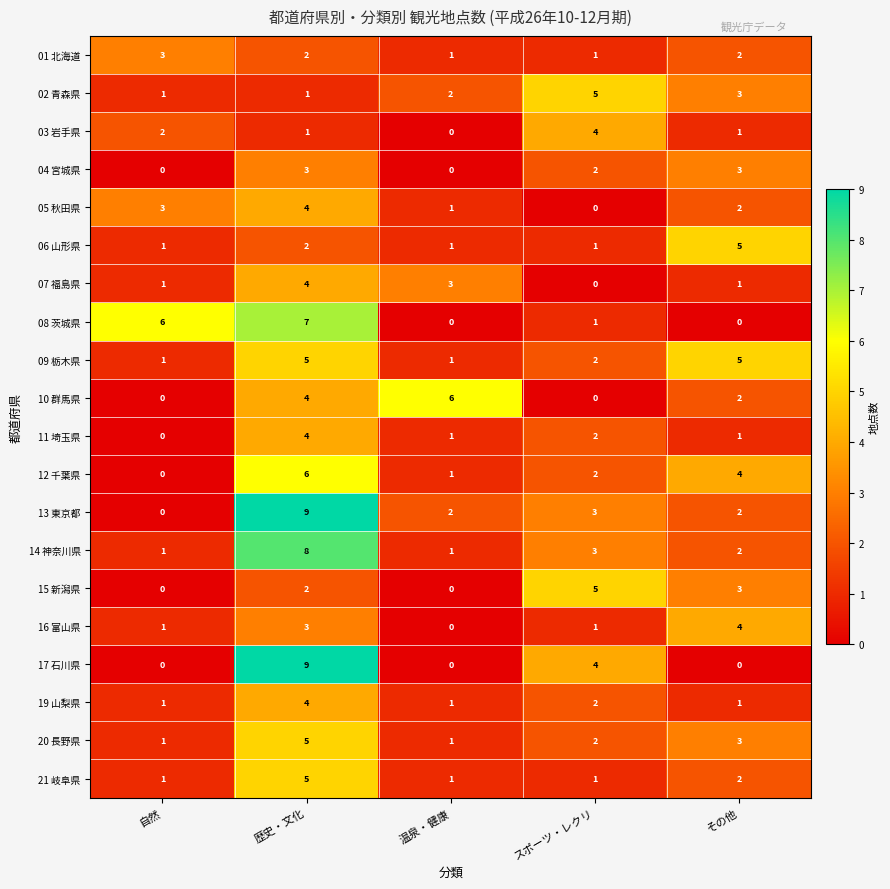

What value does the 17 石川県 series have at スポーツ・レクリ?

4